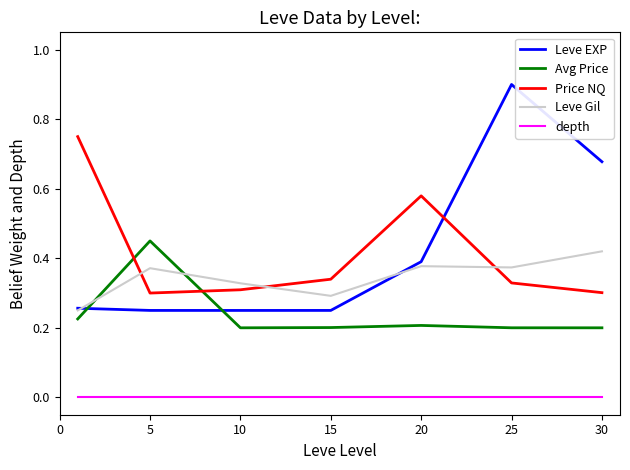

In Leve EXP, how many points are higher than both neighbors (excluding endpoints)?

1